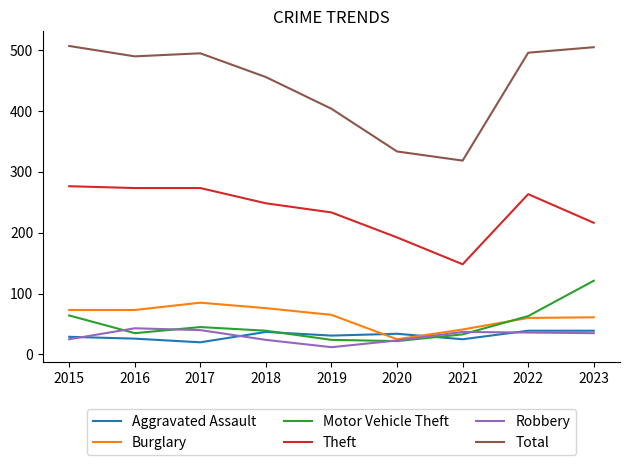

Which series changed the most between 2017 and 2018?

Total